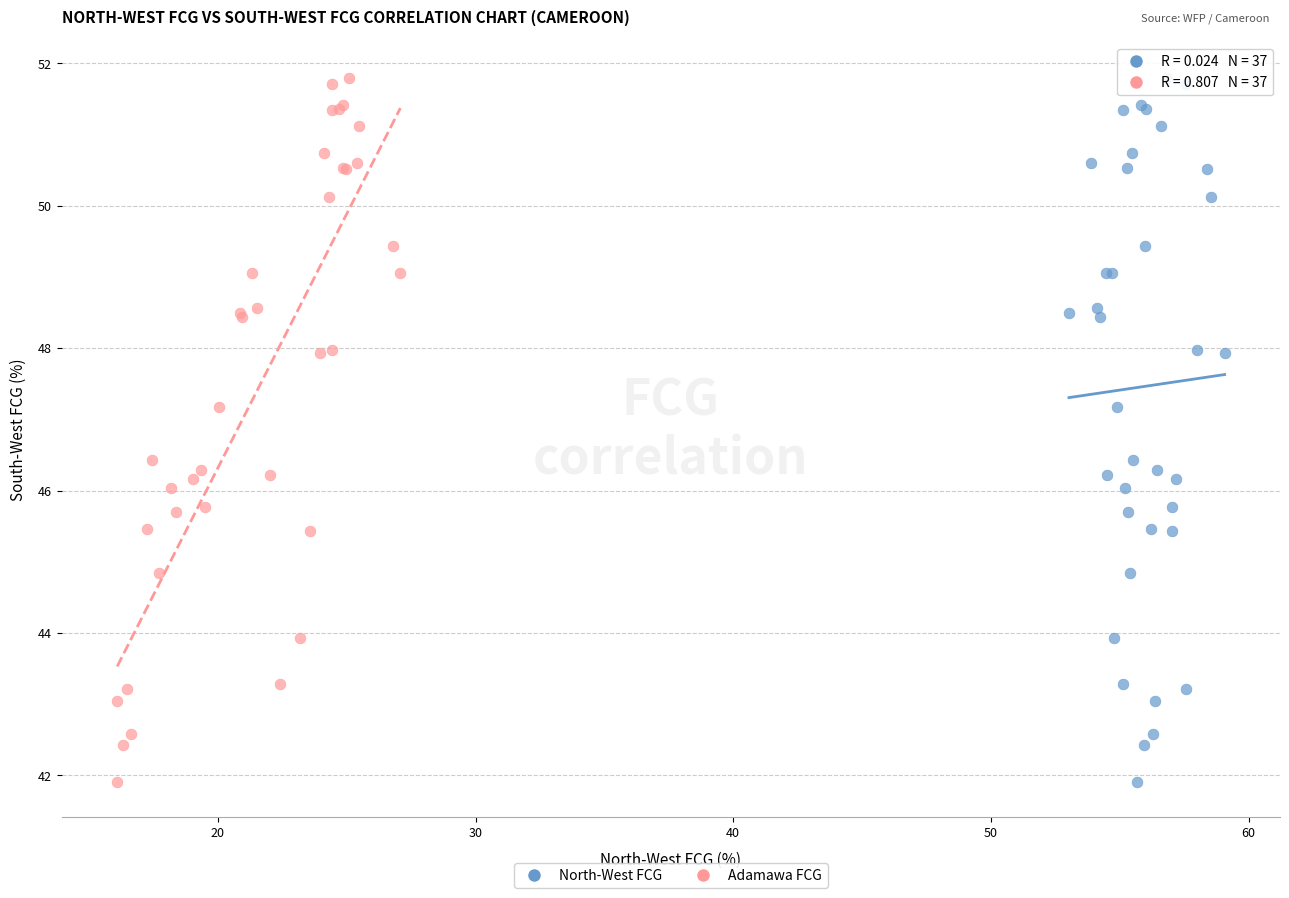

What are all the series names shown in the legend?

North-West FCG, Adamawa FCG